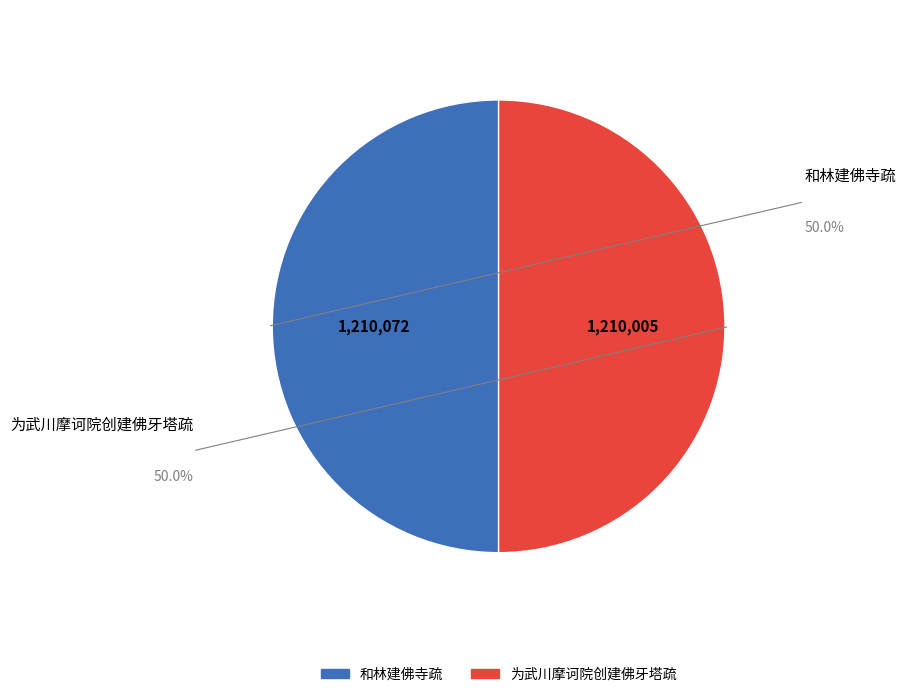

Is the sum of 和林建佛寺疏 and 为武川摩诃院创建佛牙塔疏 greater than half?

Yes